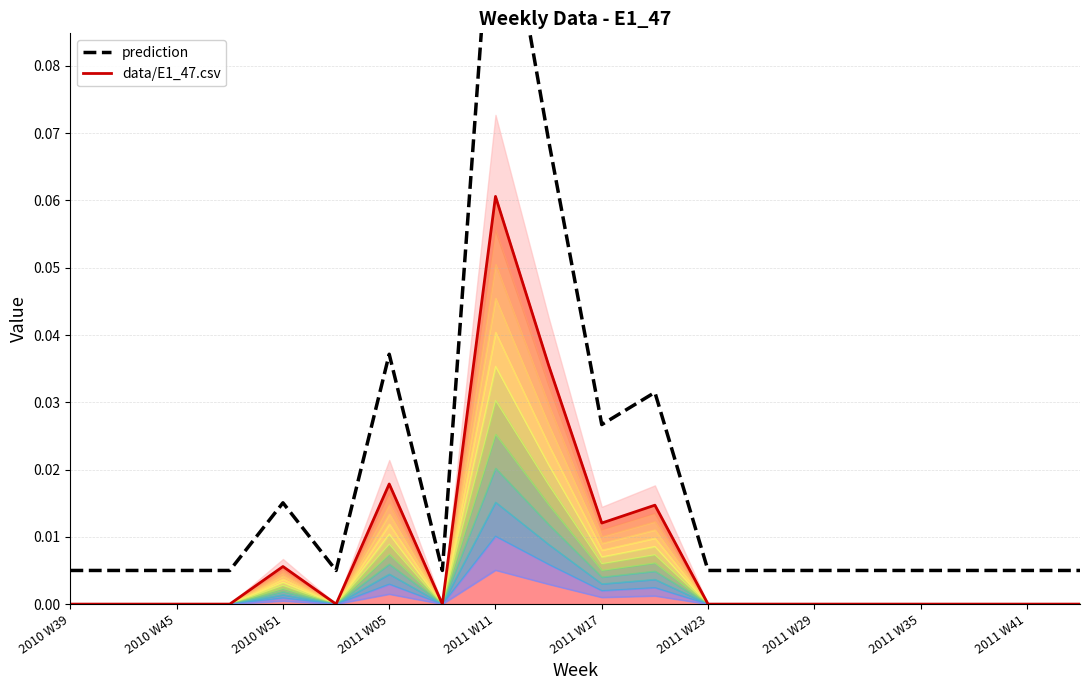

True or false: data/E1_47.csv has a value of 0.0 at 2011 W23.

True